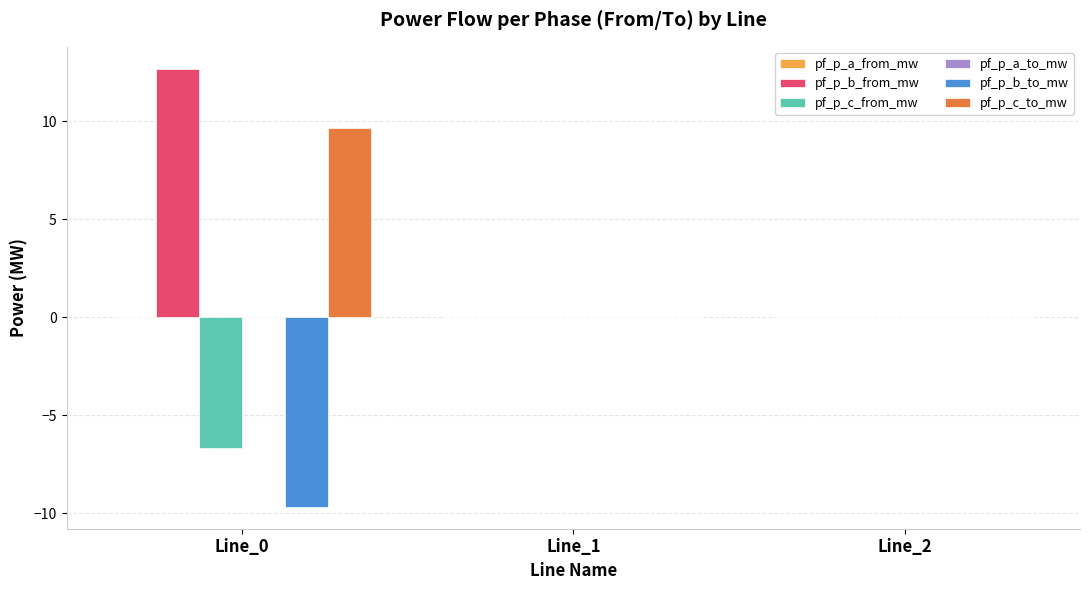

Count the number of categories in the chart.

3